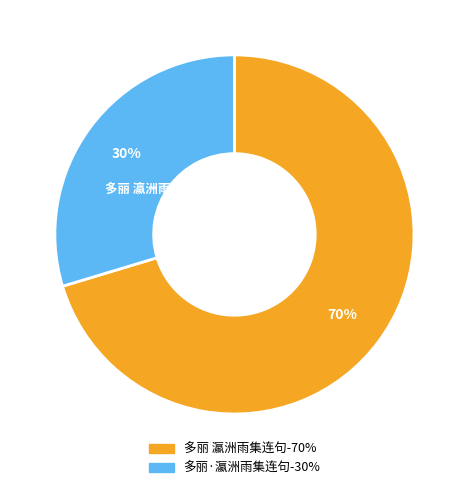

Is it true that 多丽 瀛洲雨集连句 is 77% of the pie?

False